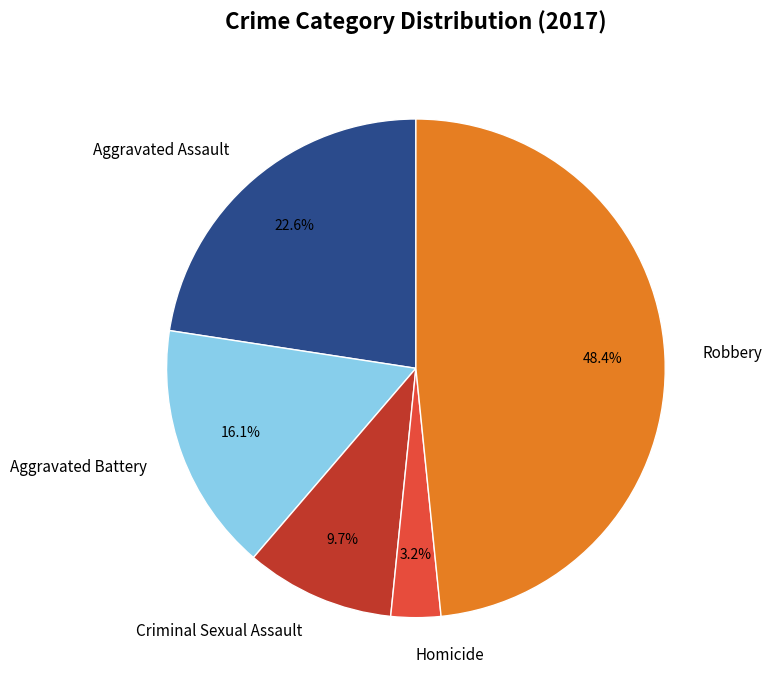

To the nearest percent, what portion does Aggravated Battery represent?

16%